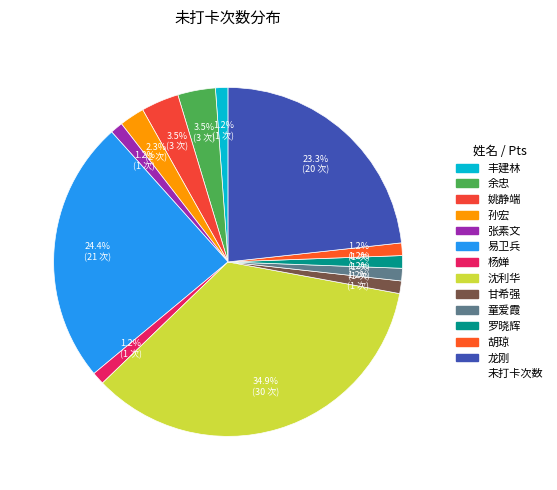

How many slices are in this pie chart?

13